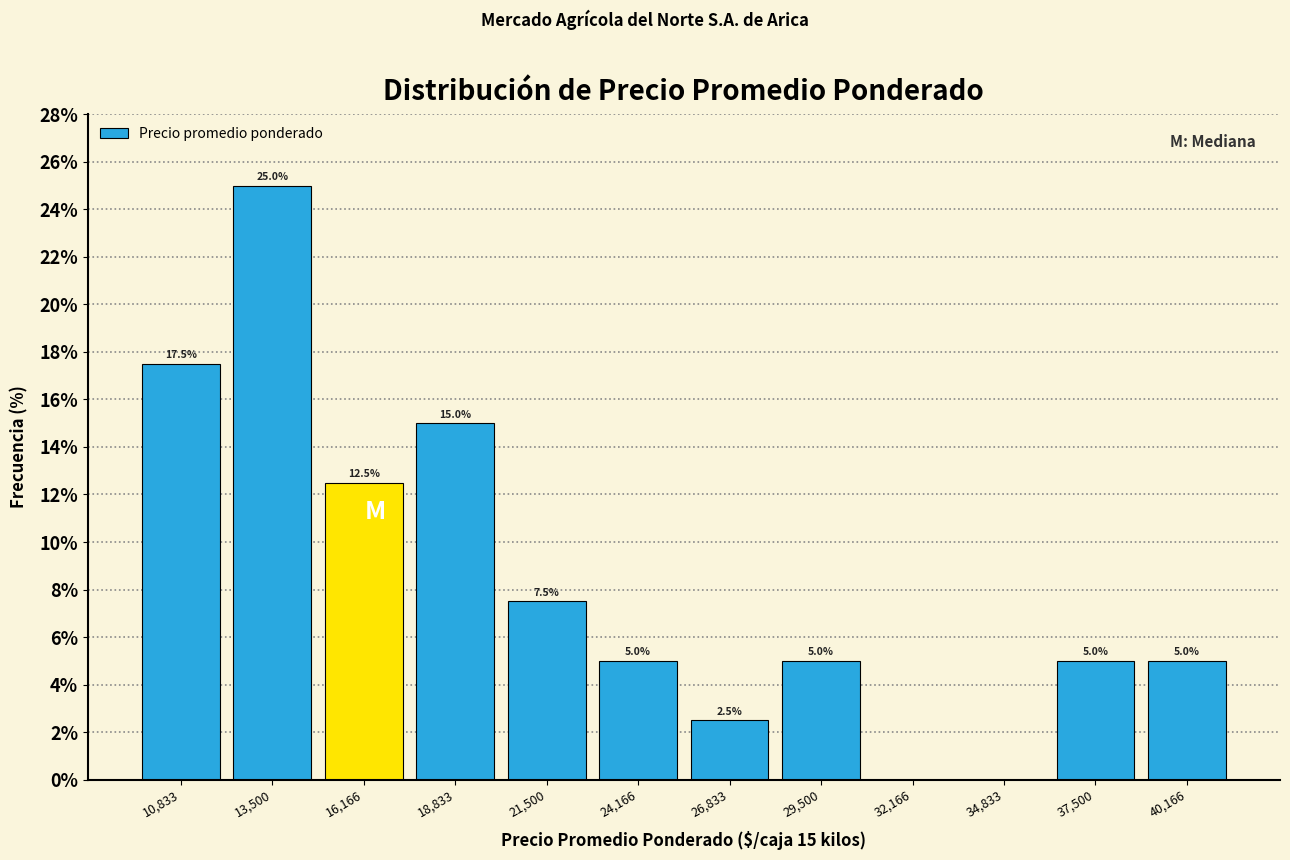

Over which range of the x-axis is the bar tallest?

12000 to 15000